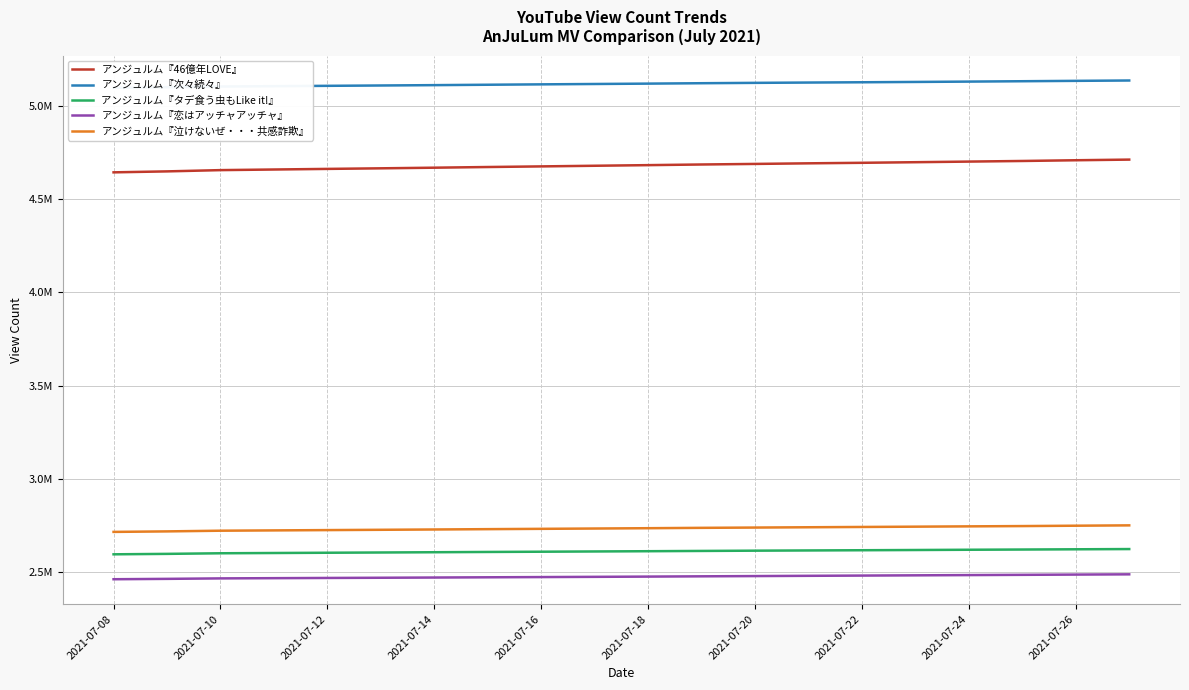

True or false: アンジュルム『次々続々』 and アンジュルム『46億年LOVE』 cross at least once.

False